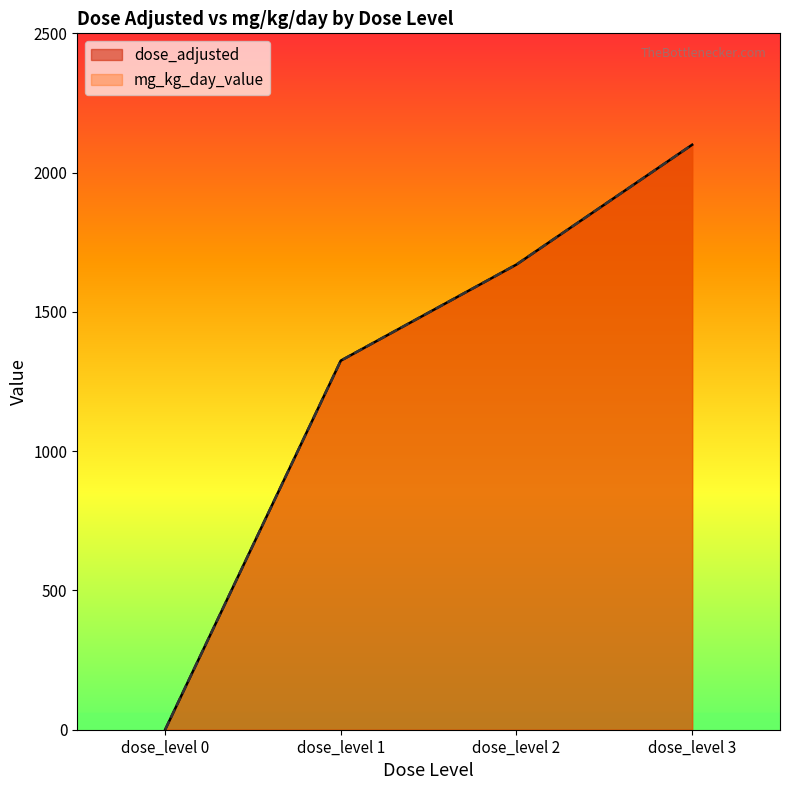

Reading left to right, transcribe all the data shown in this chart.

dose_adjusted: dose_level 0=0	dose_level 1=1325	dose_level 2=1670	dose_level 3=2100
mg_kg_day_value: dose_level 0=0	dose_level 1=1325	dose_level 2=1670	dose_level 3=2100